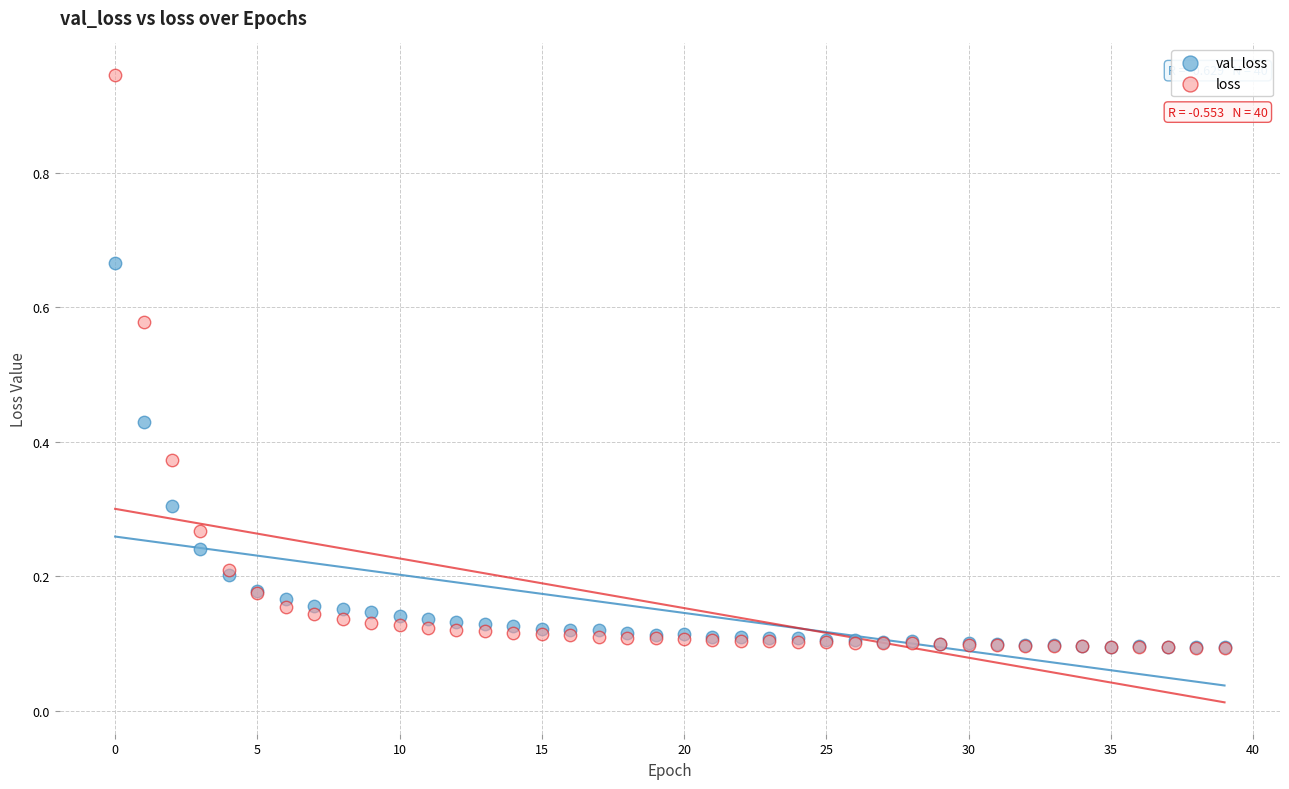

What are all the series names shown in the legend?

val_loss, loss